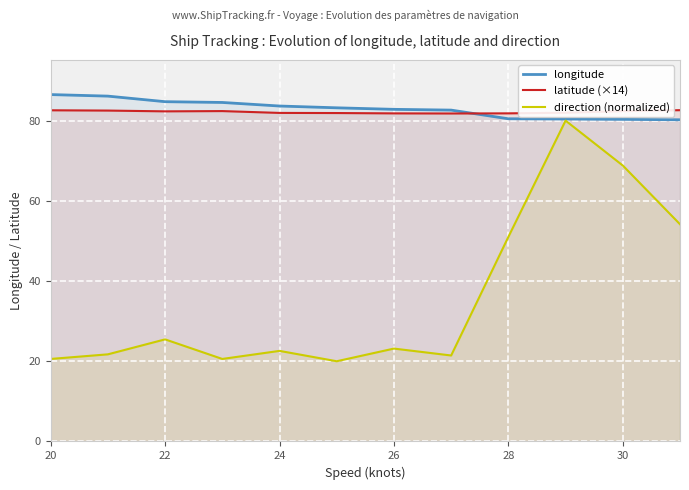

The value of direction (normalized) at 20 is 20.6. True or false?

True